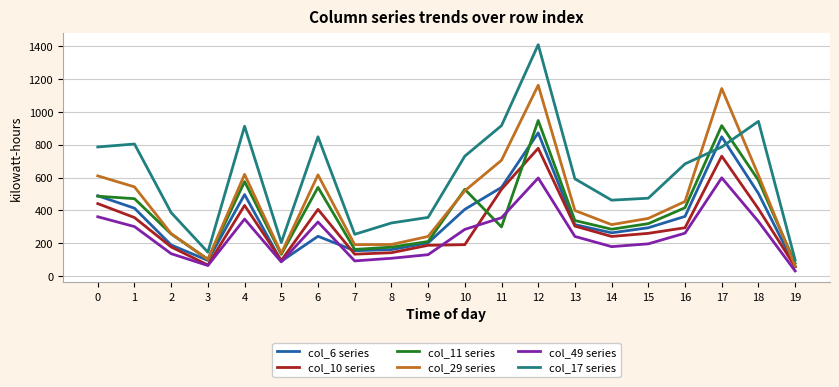

Rank the series by their maximum value, from highest to lowest.

col_17 series, col_29 series, col_11 series, col_6 series, col_10 series, col_49 series